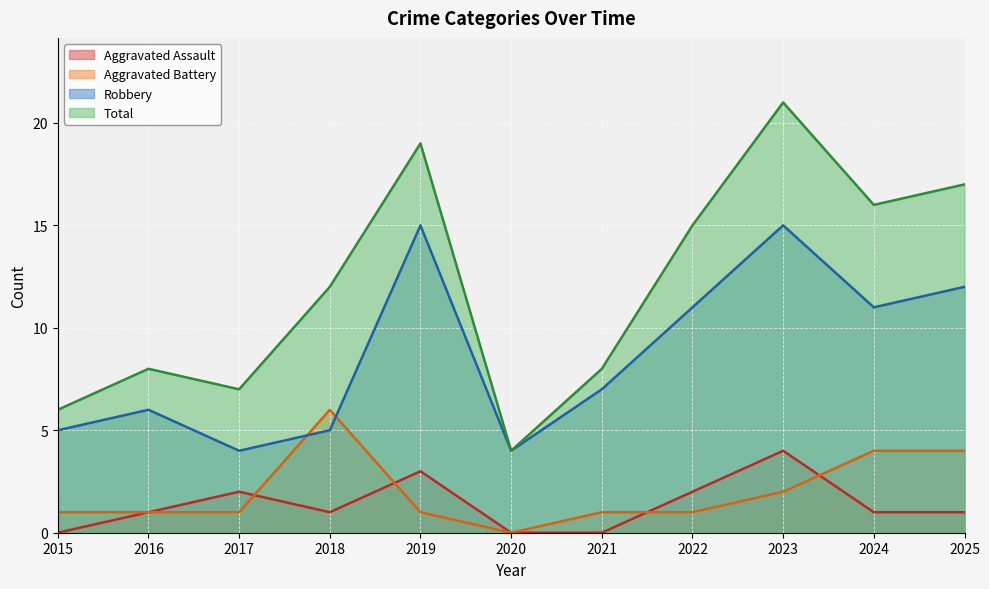

At which category is the sum across all series the highest?

2023